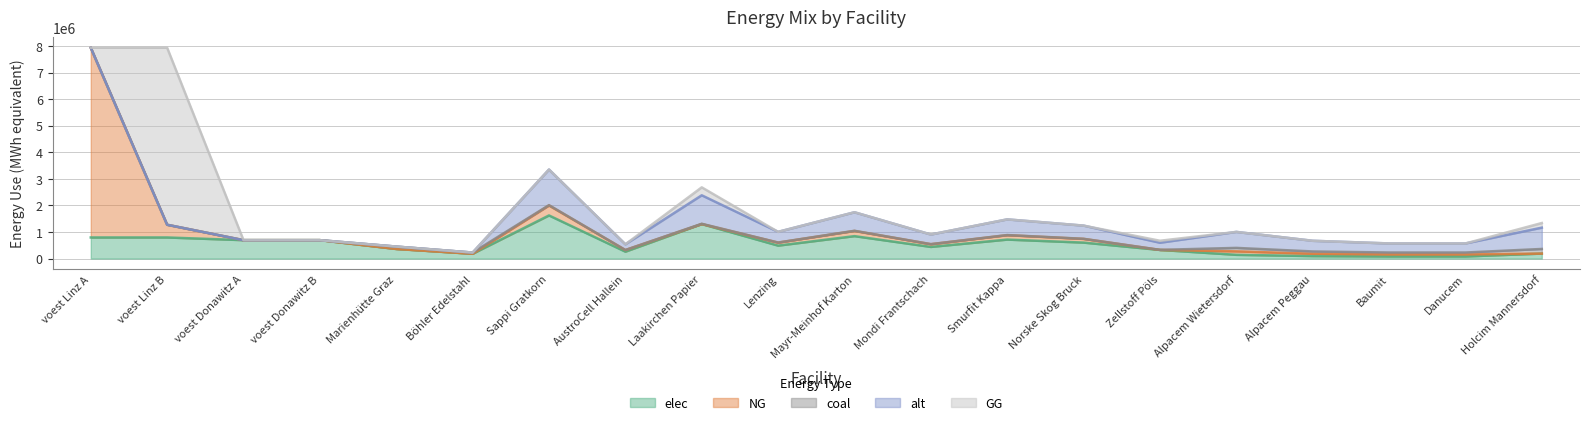

Where is alt nearest to the value 670363?

Mayr-Meinhof Karton